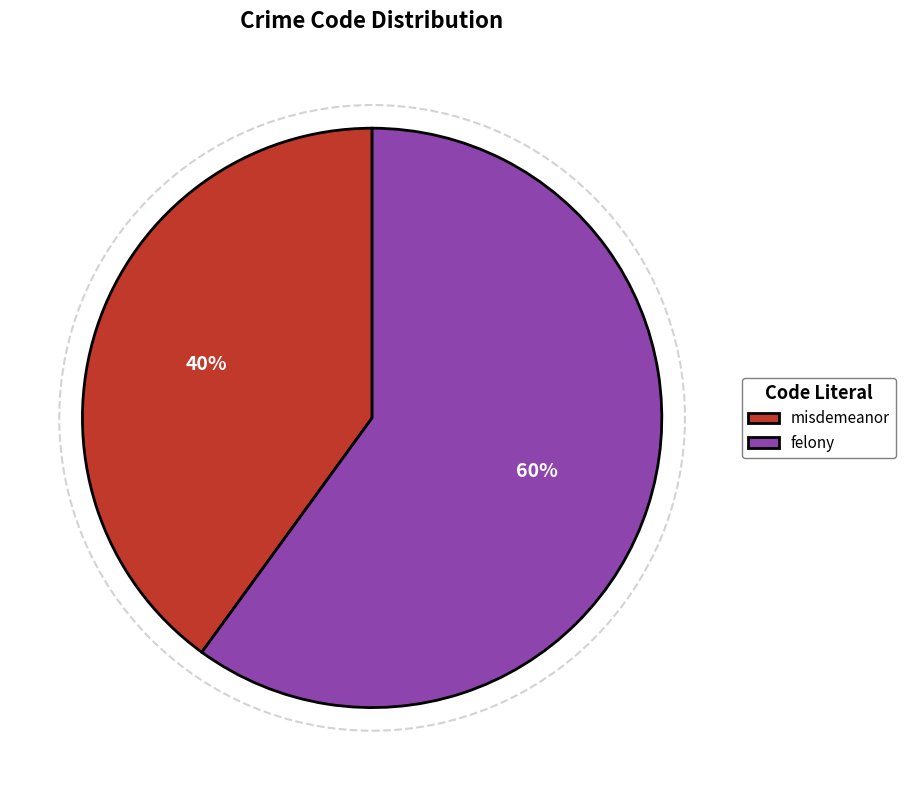

What percentage is the misdemeanor slice, to the nearest percent?

40%